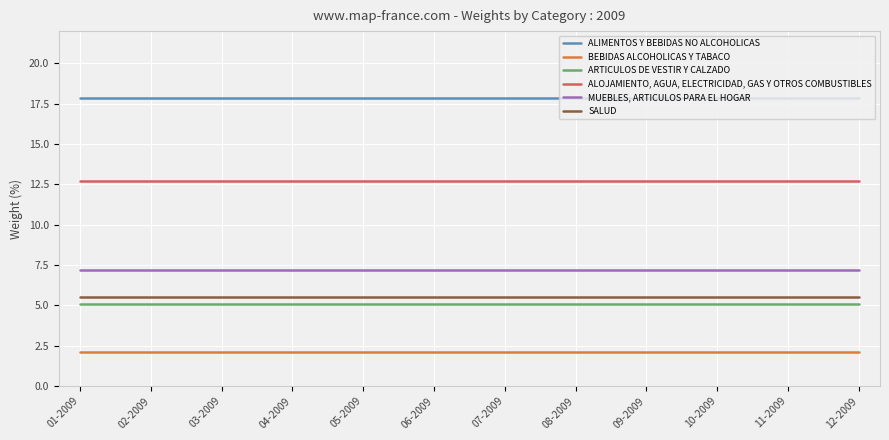

True or false: BEBIDAS ALCOHOLICAS Y TABACO and ALIMENTOS Y BEBIDAS NO ALCOHOLICAS cross at least once.

False